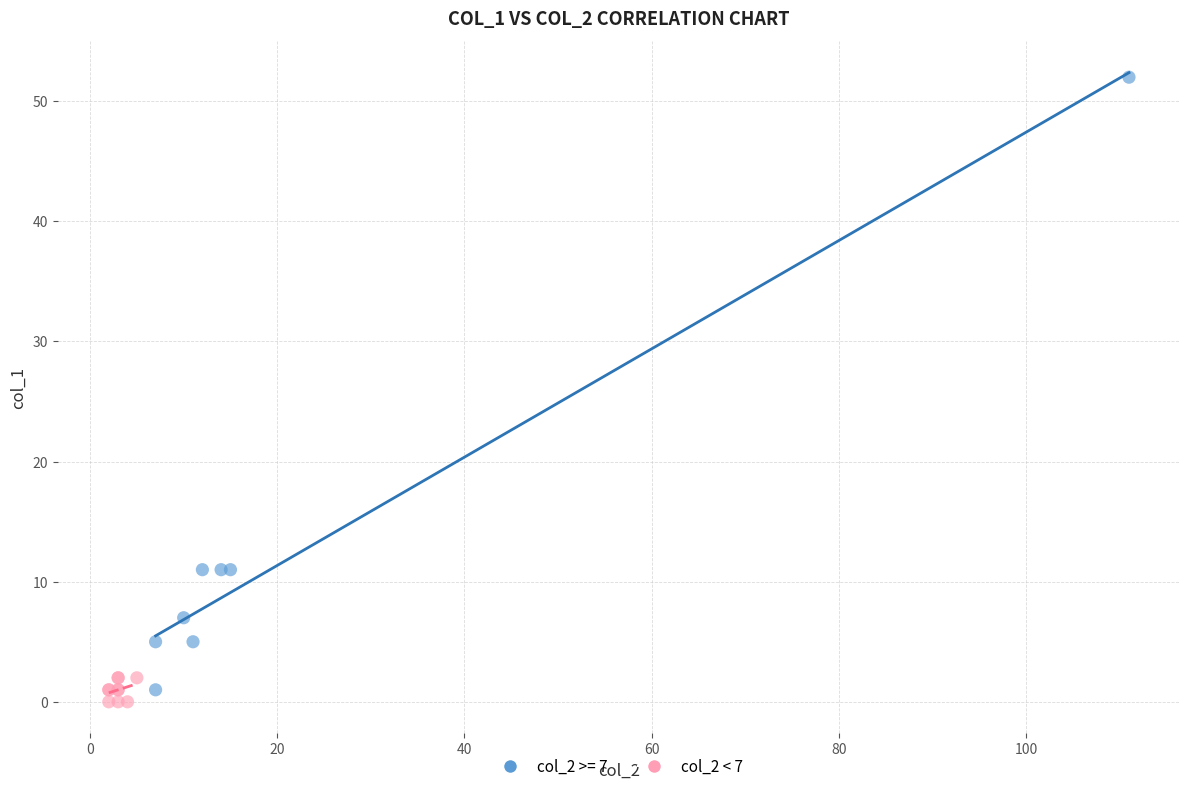

Which series contains the highest Y value?

col_2 >= 7